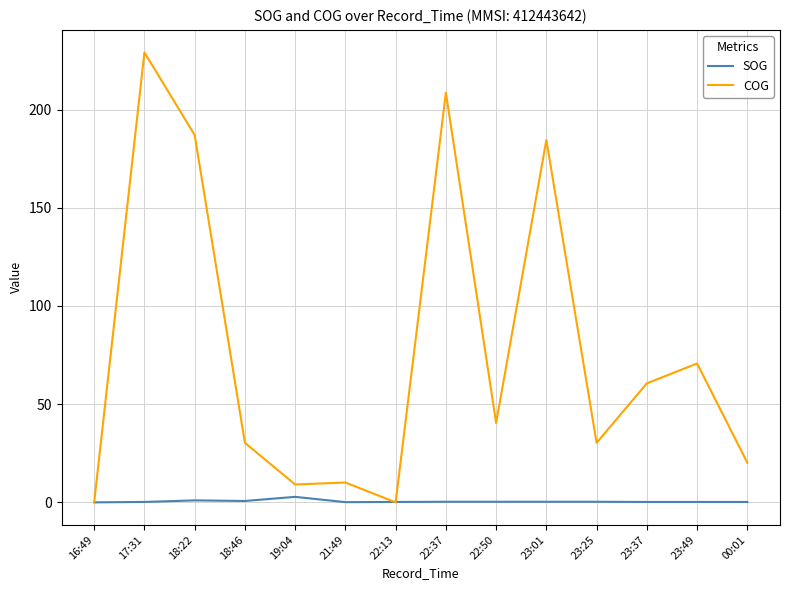

Which series has the largest range (max minus min)?

COG